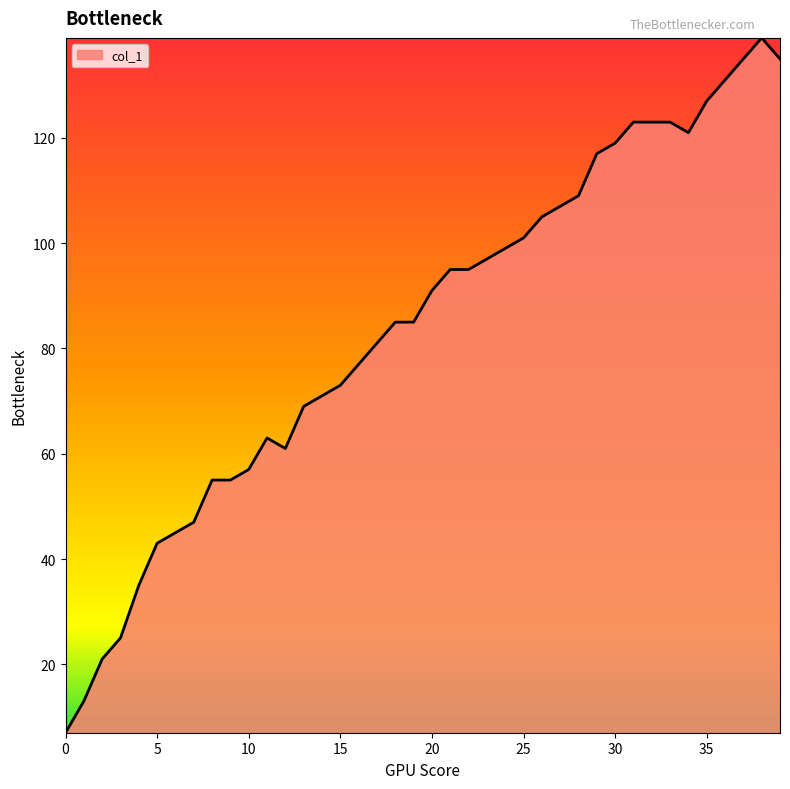

What is the smallest value displayed?

7